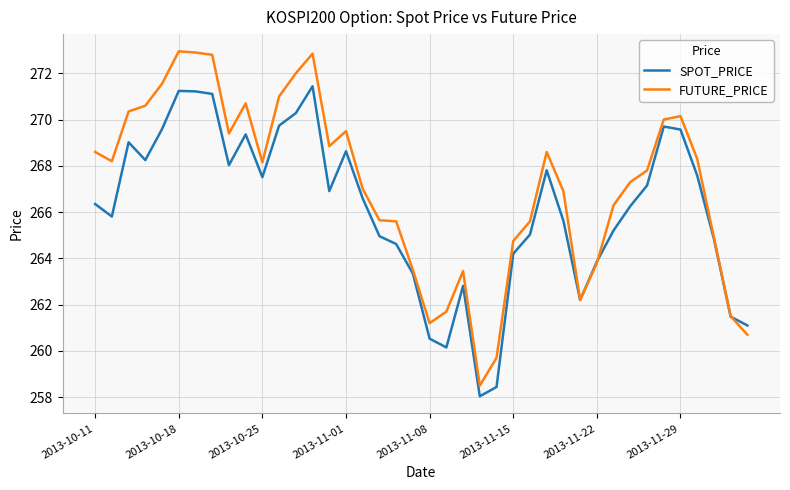

Rank the series by their average value, from lowest to highest.

SPOT_PRICE, FUTURE_PRICE